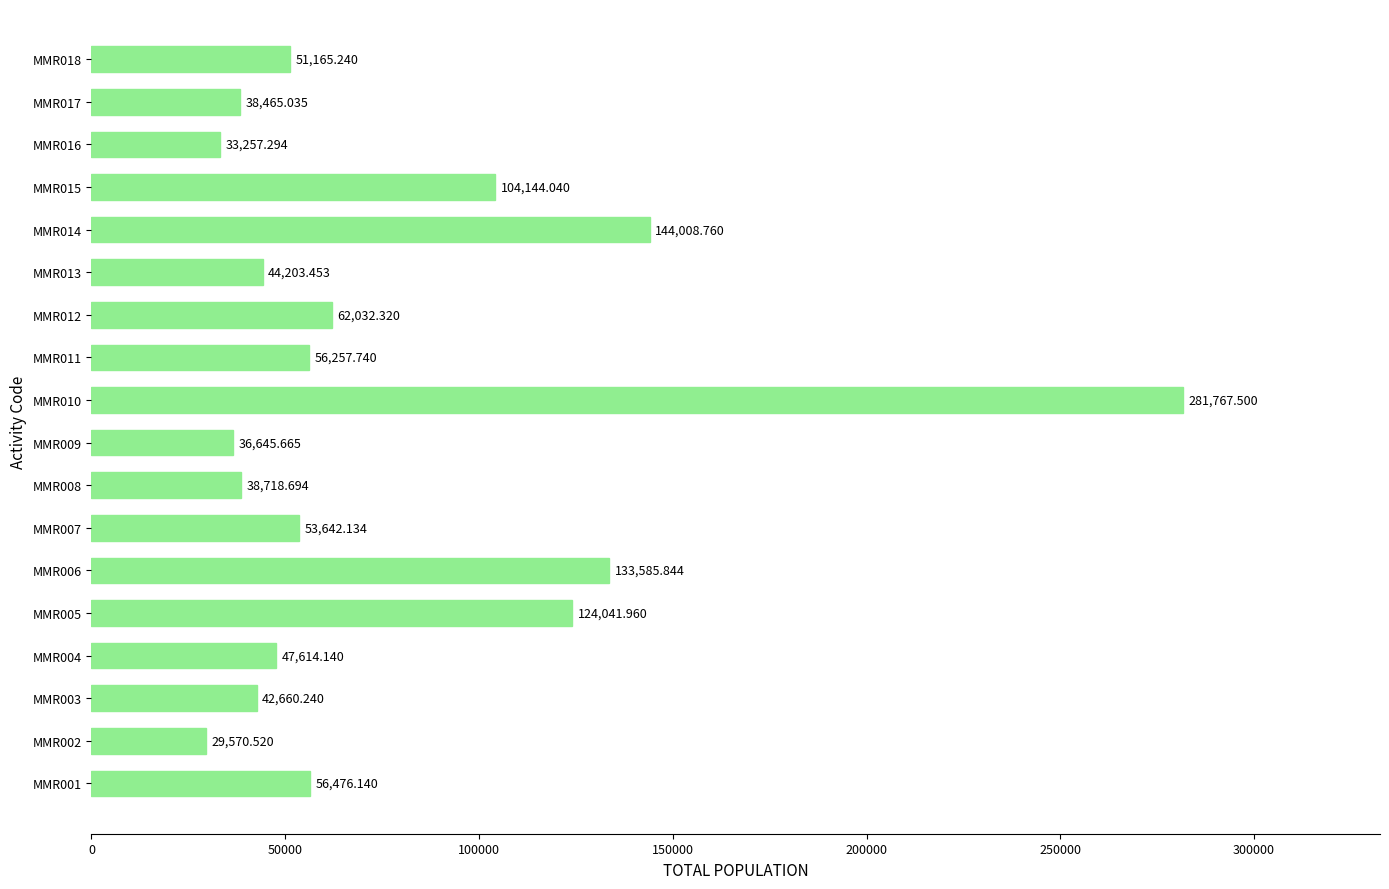

What is the difference between the maximum and minimum values?

252197.0